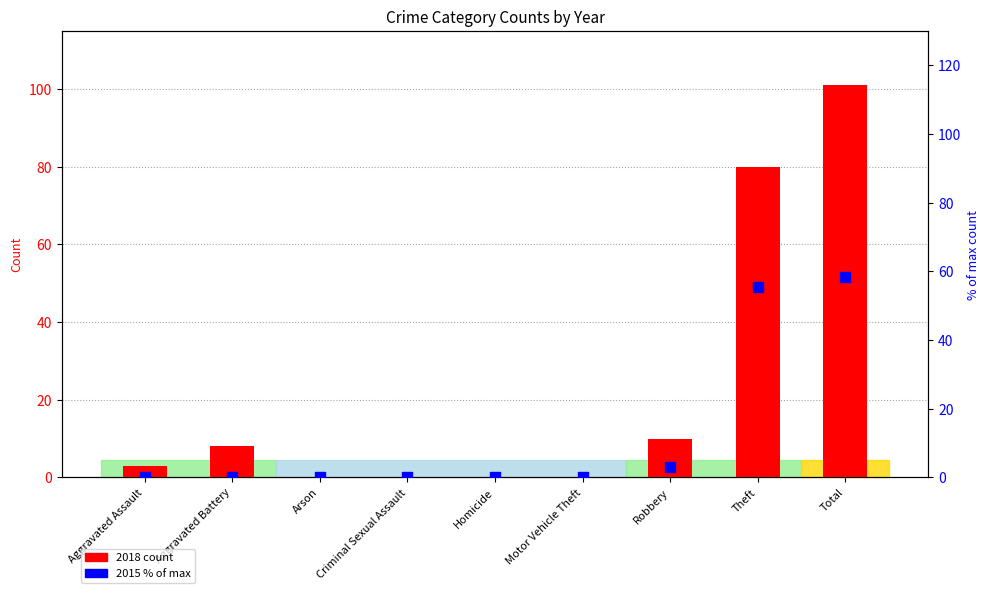

Which series has the largest total across all categories?

2018 count